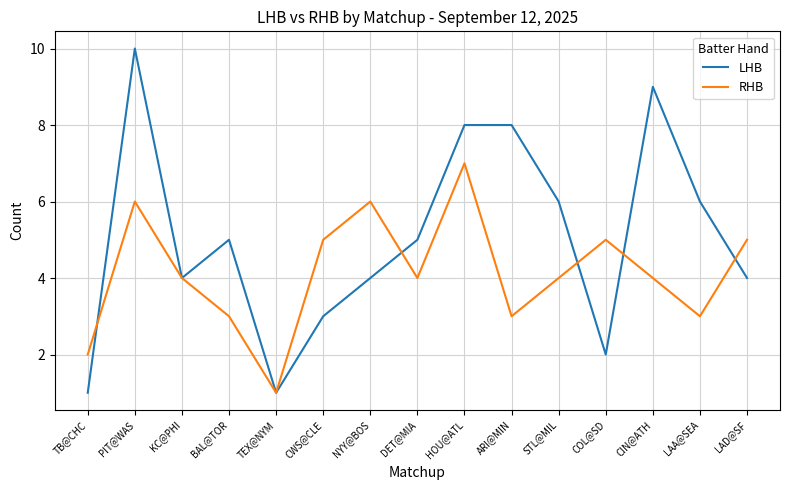

How many LHB values are between 3 and 8?

10